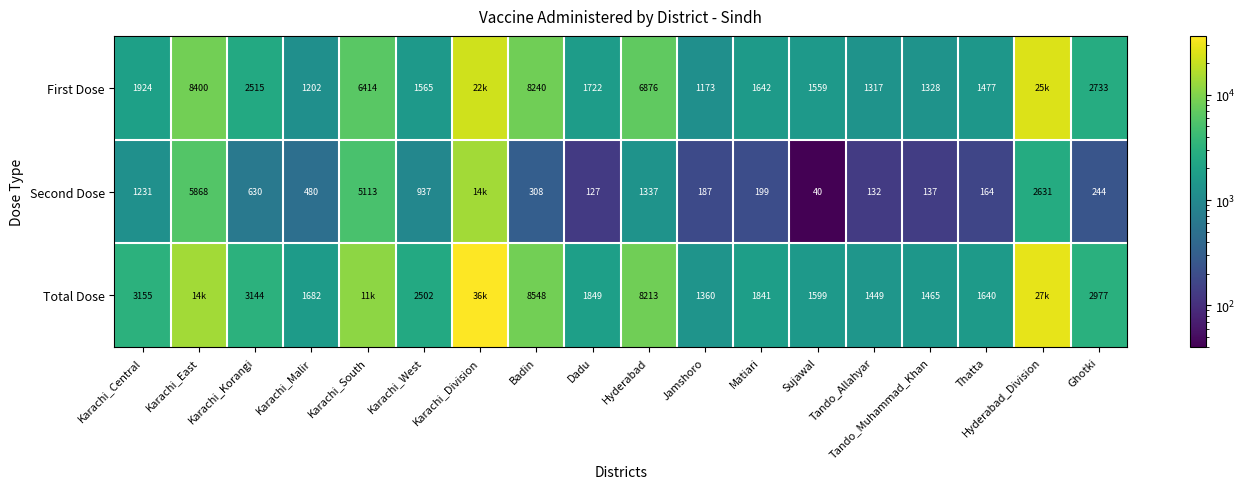

Rank the categories by Second Dose value from highest to lowest.

Karachi_Division, Karachi_East, Karachi_South, Hyderabad_Division, Hyderabad, Karachi_Central, Karachi_West, Karachi_Korangi, Karachi_Malir, Badin, Ghotki, Matiari, Jamshoro, Thatta, Tando_Muhammad_Khan, Tando_Allahyar, Dadu, Sujawal